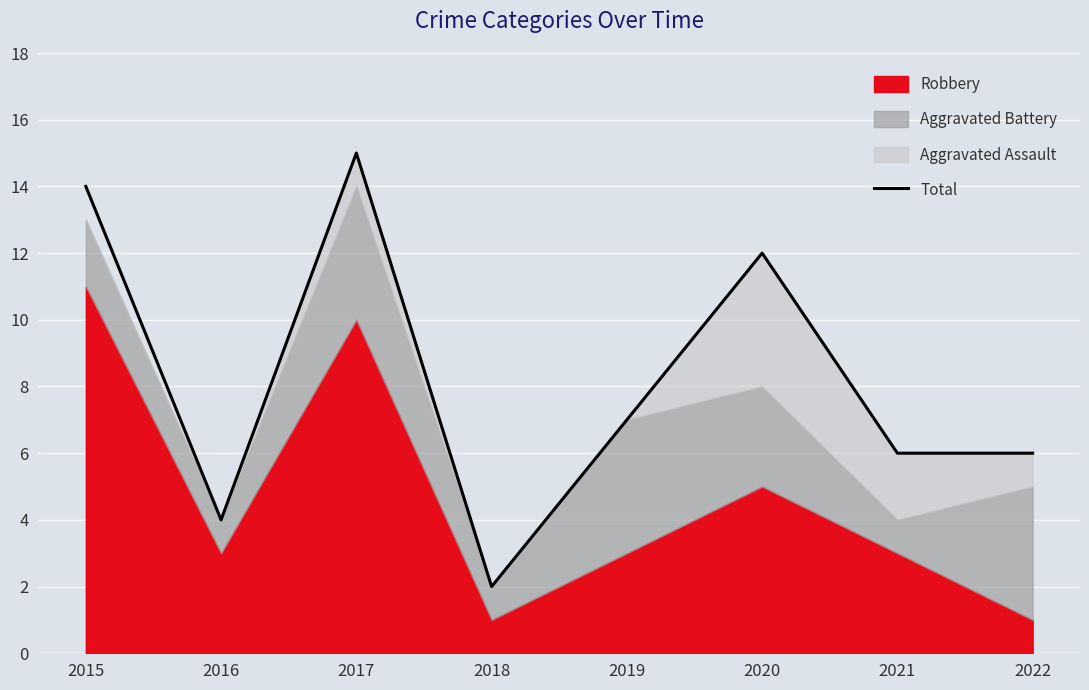

At which category does the chart reach its peak across all series?

2017